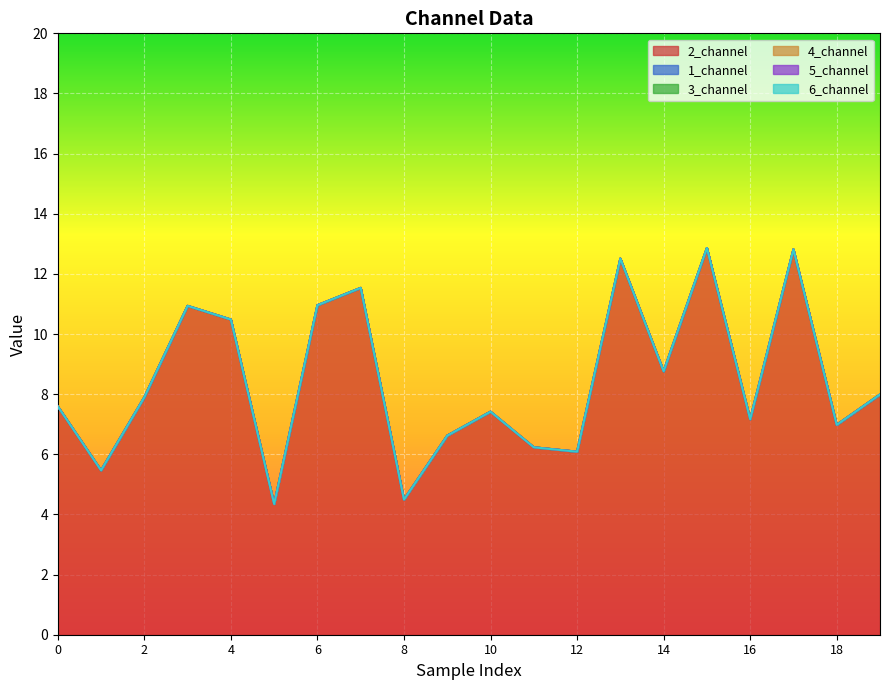

List the series in order of their peak value, lowest first.

1_channel, 3_channel, 4_channel, 5_channel, 6_channel, 2_channel